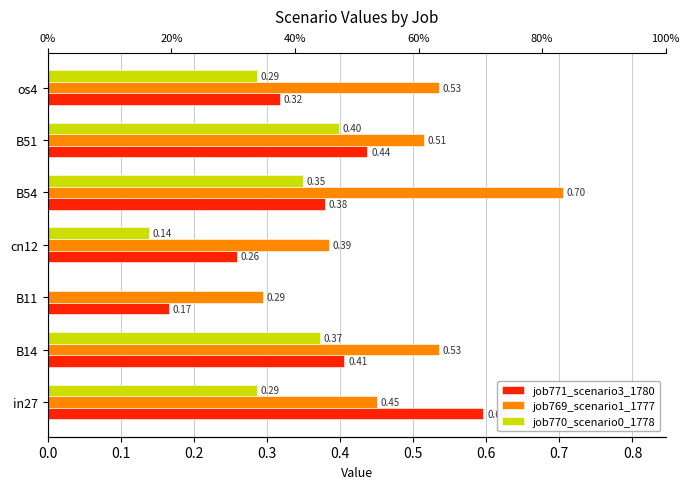

Which series has the widest spread of values?

job771_scenario3_1780